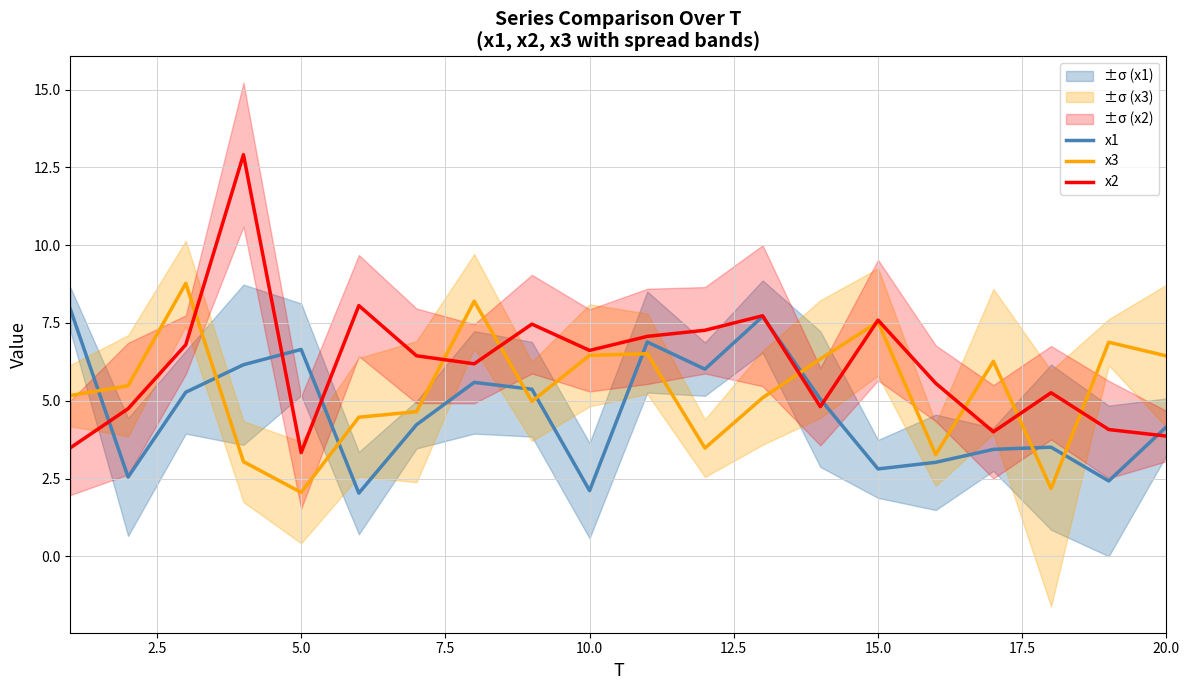

What is the maximum value for x2?

12.9